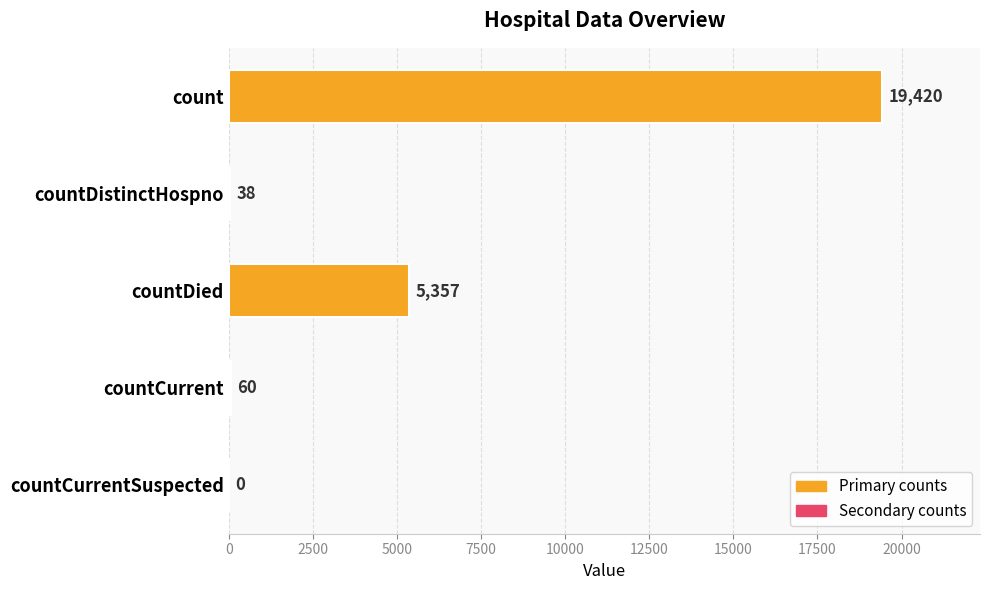

What is the sum of all values?

24875